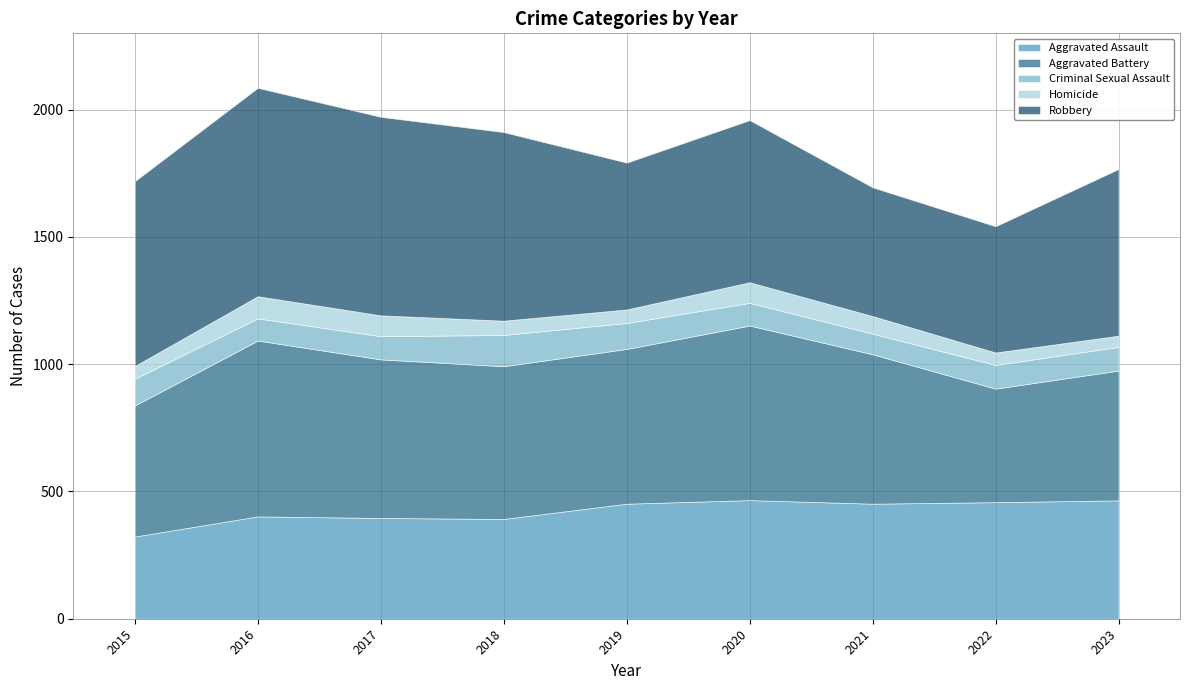

What is the maximum value shown in the chart?

819